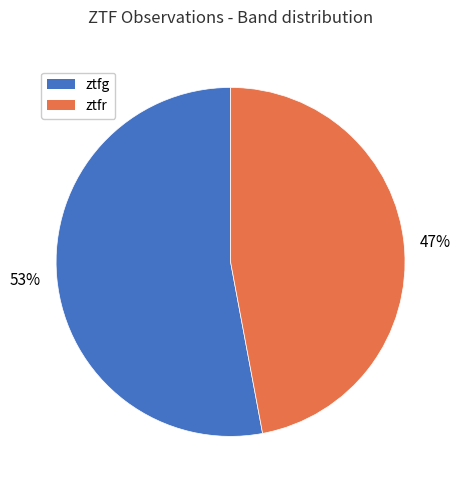

Is it true that ztfr is 40% of the pie?

False